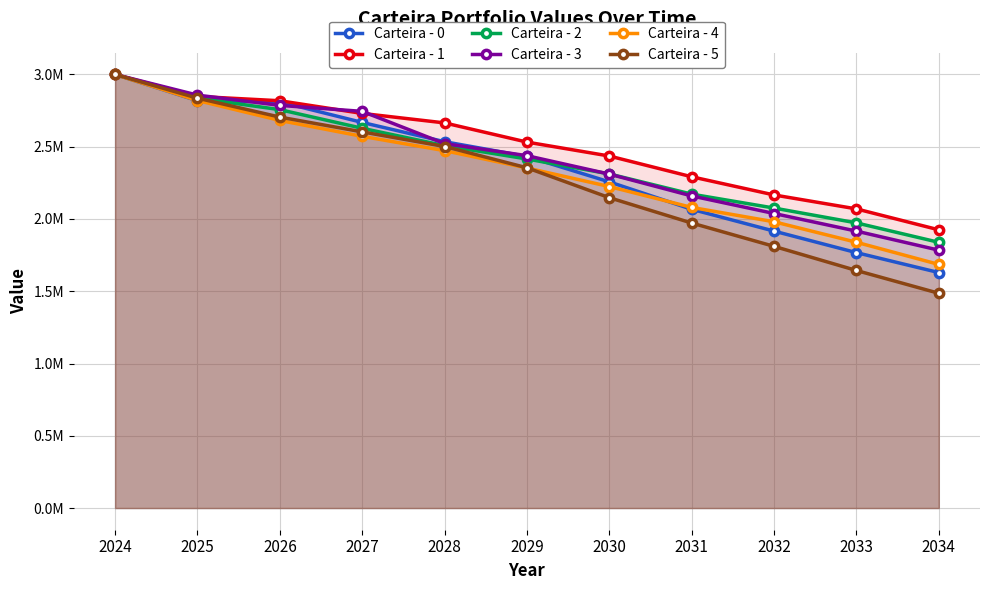

True or false: Carteira - 4 and Carteira - 0 intersect in this chart.

True